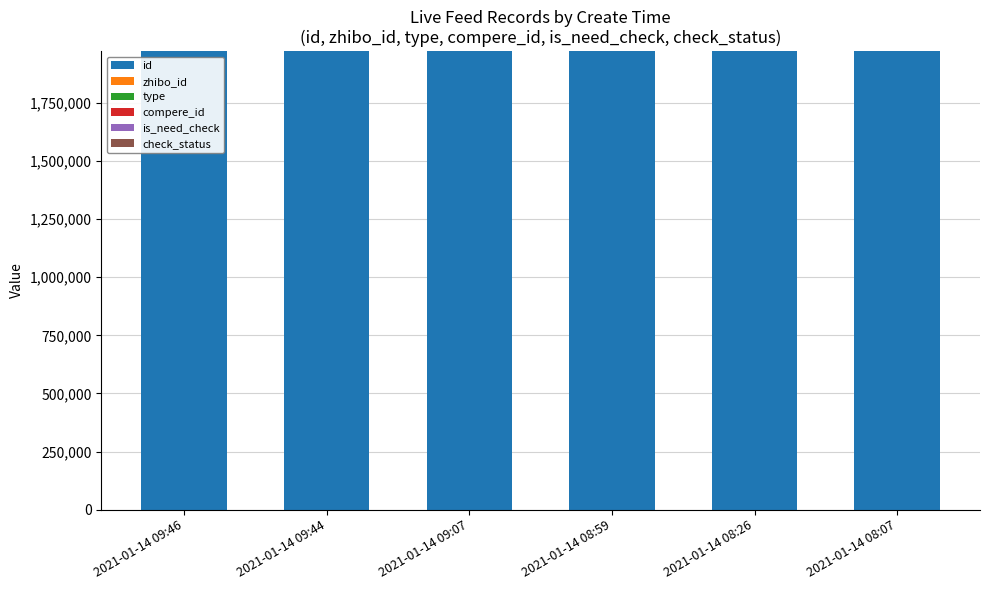

What is the highest value of the id series?

1973103